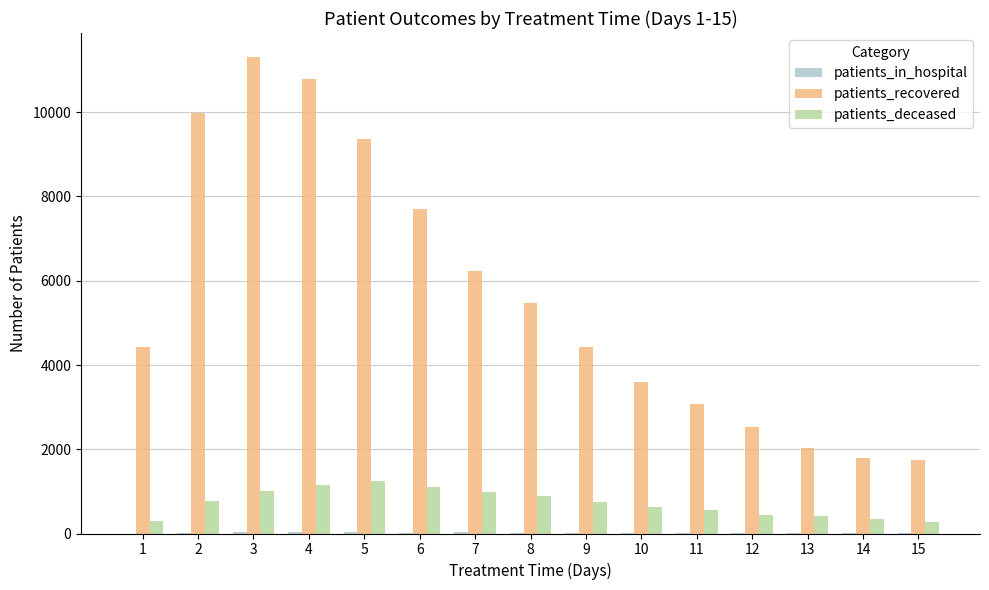

Read the patients_deceased value at 3, to the nearest 100.

1000